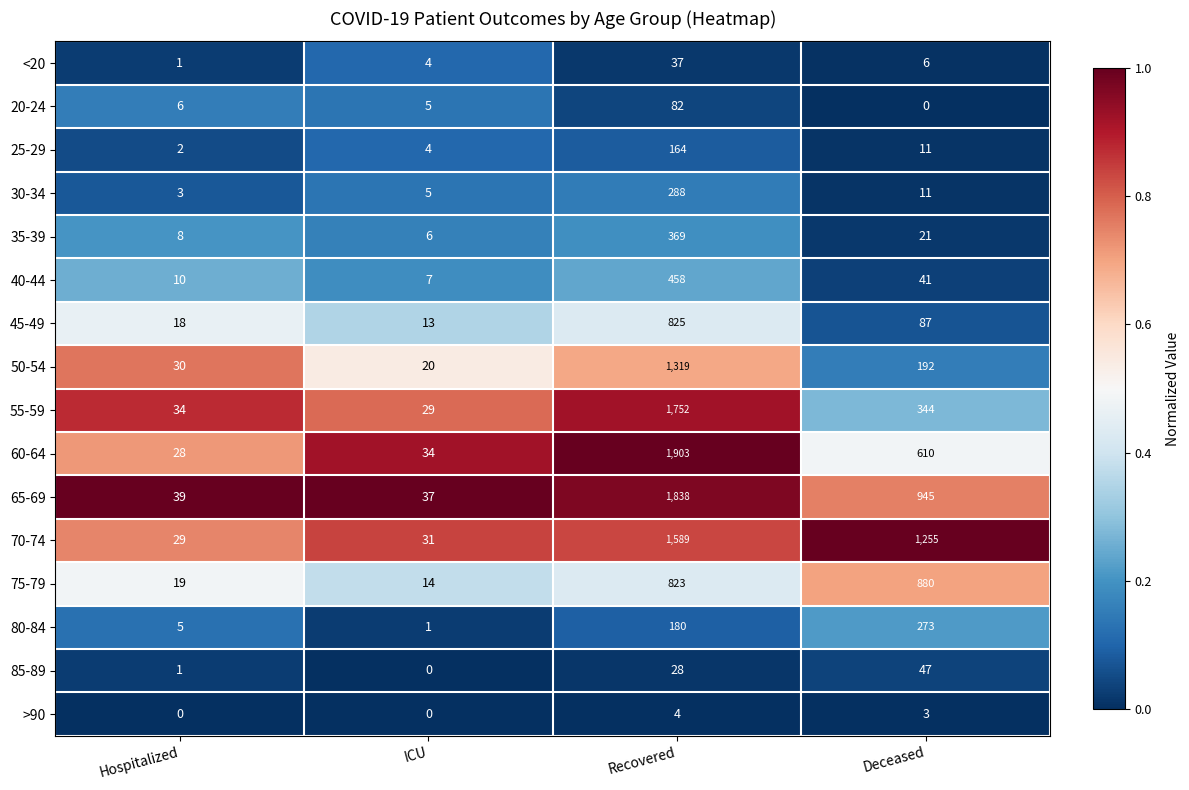

At which label is 25-29 closest to 83?

Deceased